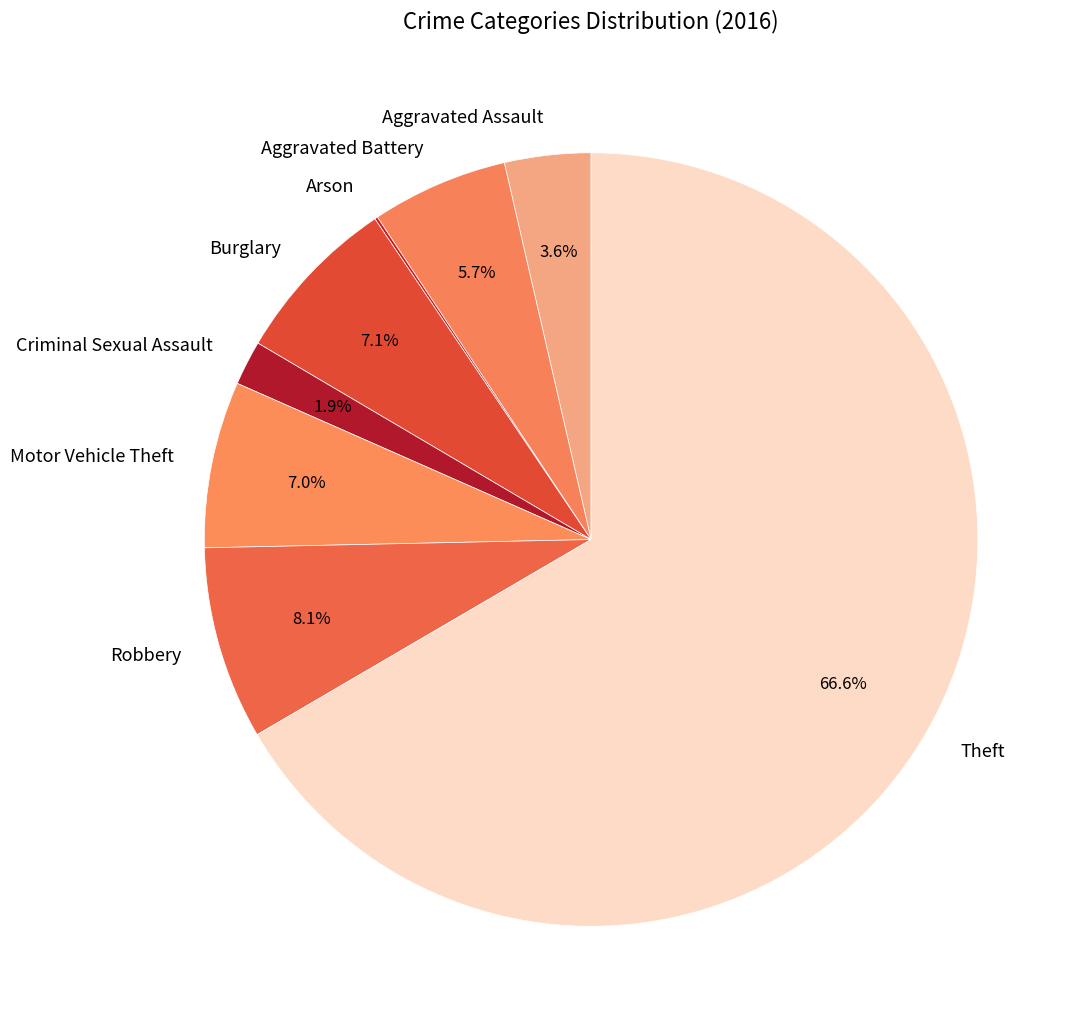

Between Robbery and Burglary, which is larger?

Robbery